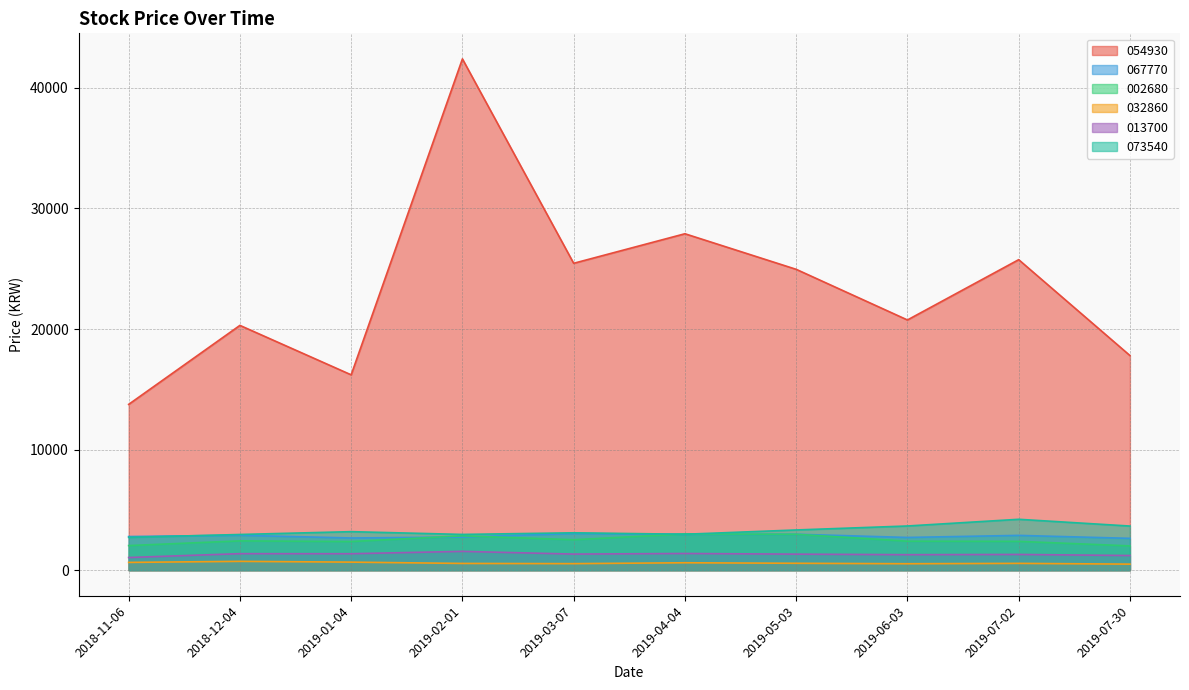

At which category does 073540 reach its first local valley?

2019-02-01